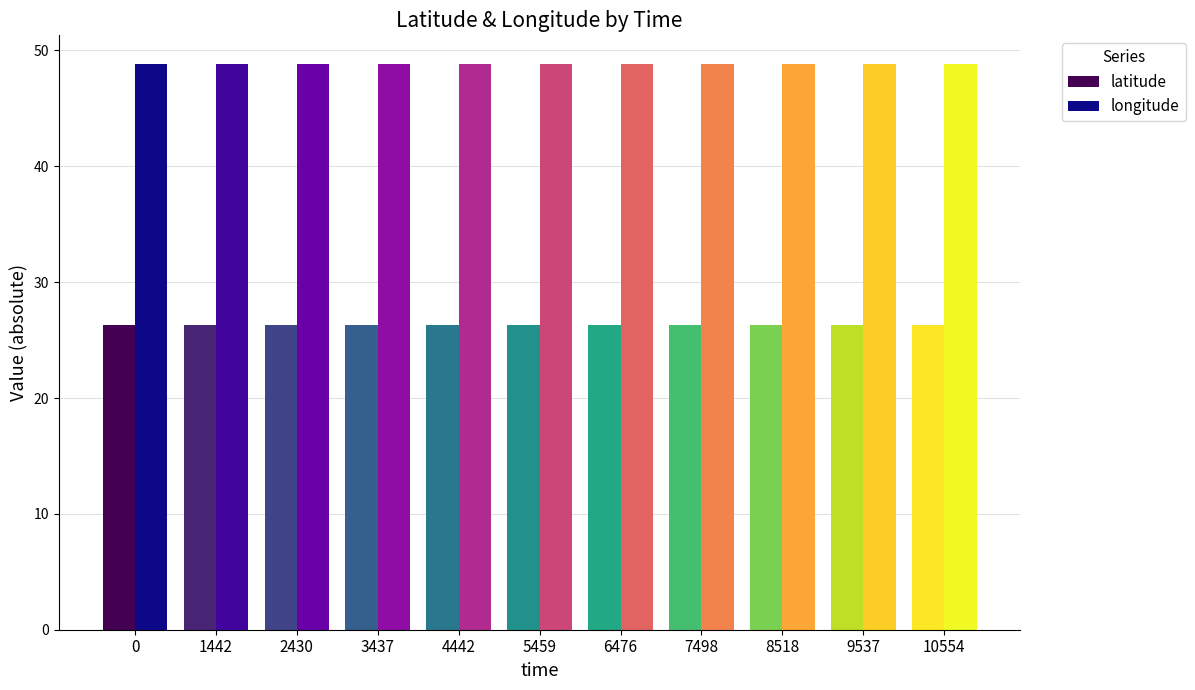

Is the value of longitude at 6476 greater than the value of latitude at 6476?

Yes